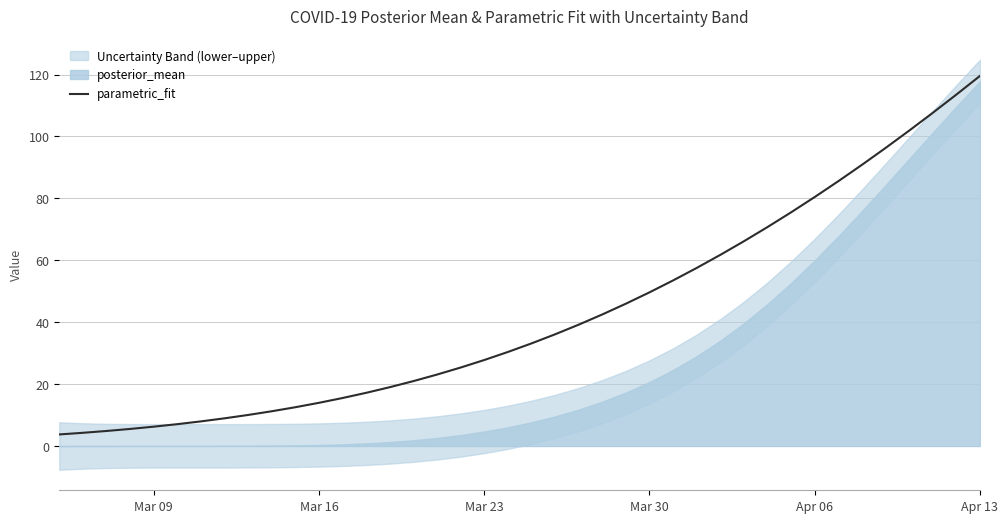

What is the maximum value for parametric_fit?

119.6